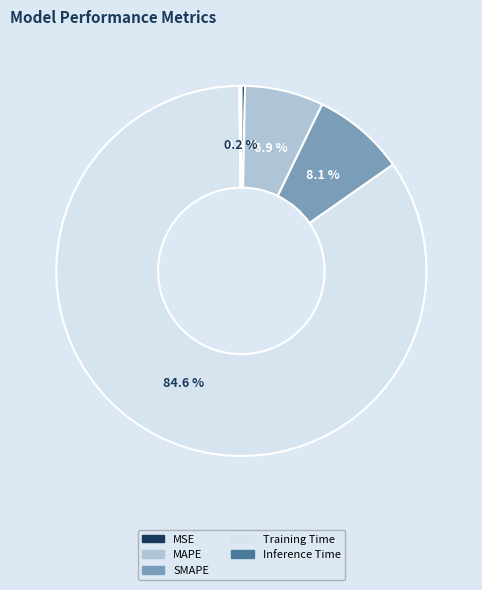

To the nearest percent, what percentage of the pie is Training Time?

85%